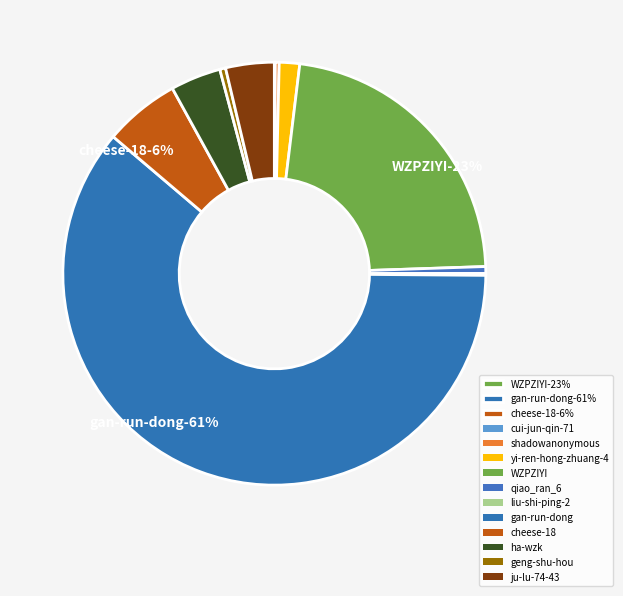

Combined, what portion of the pie is geng-shu-hou and gan-run-dong?

61.5%